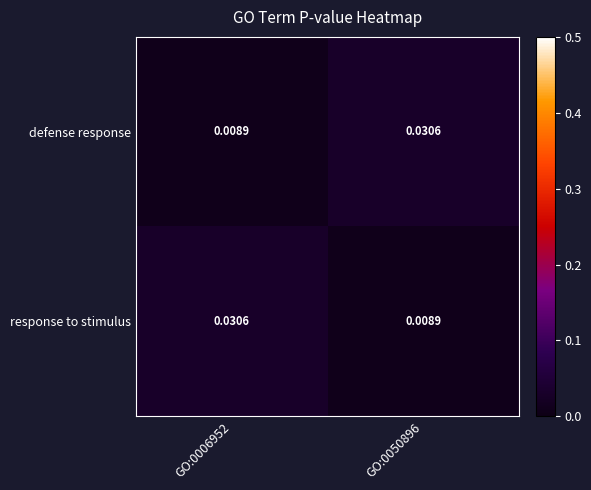

At GO:0050896, list the series in order from smallest to largest.

response to stimulus, defense response